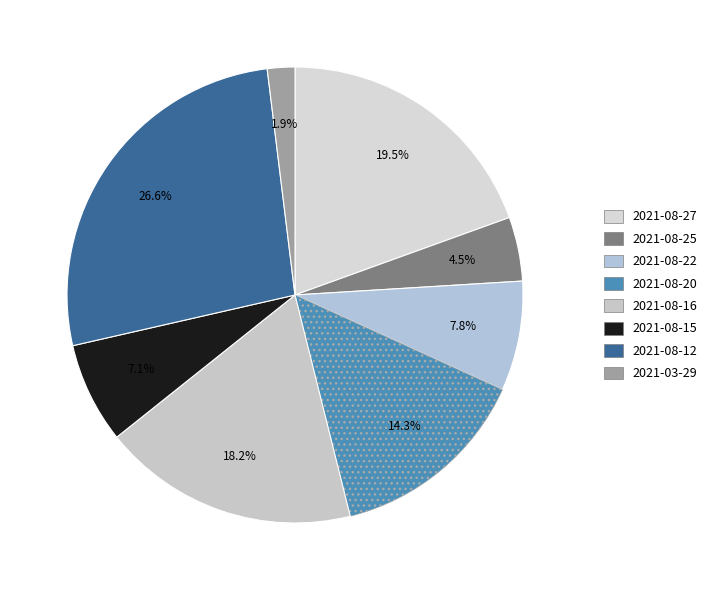

Which category has the smallest portion of the pie?

2021-03-29